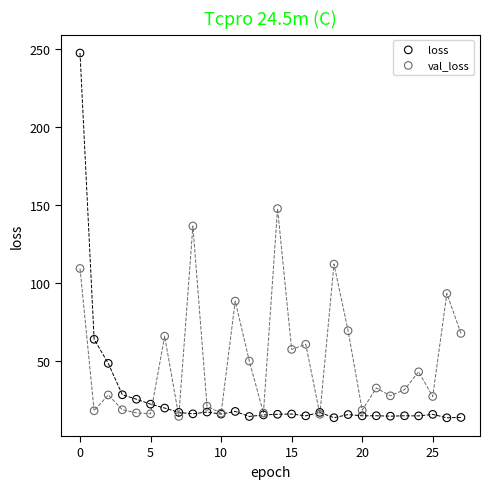

Across all series, what Y value is closest to 130?

136.4